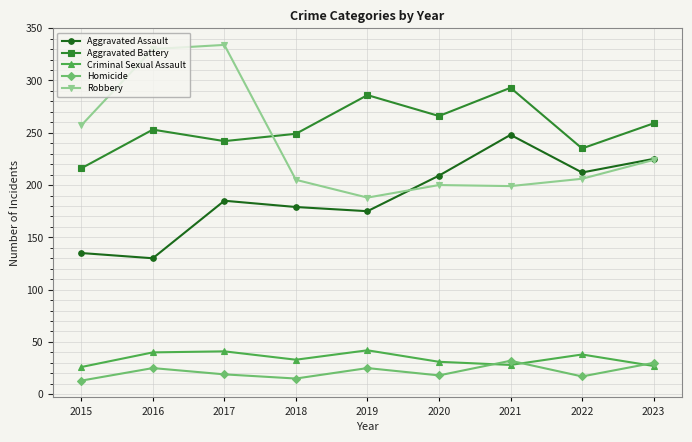

What is the difference between the highest and lowest values at 2023?

232